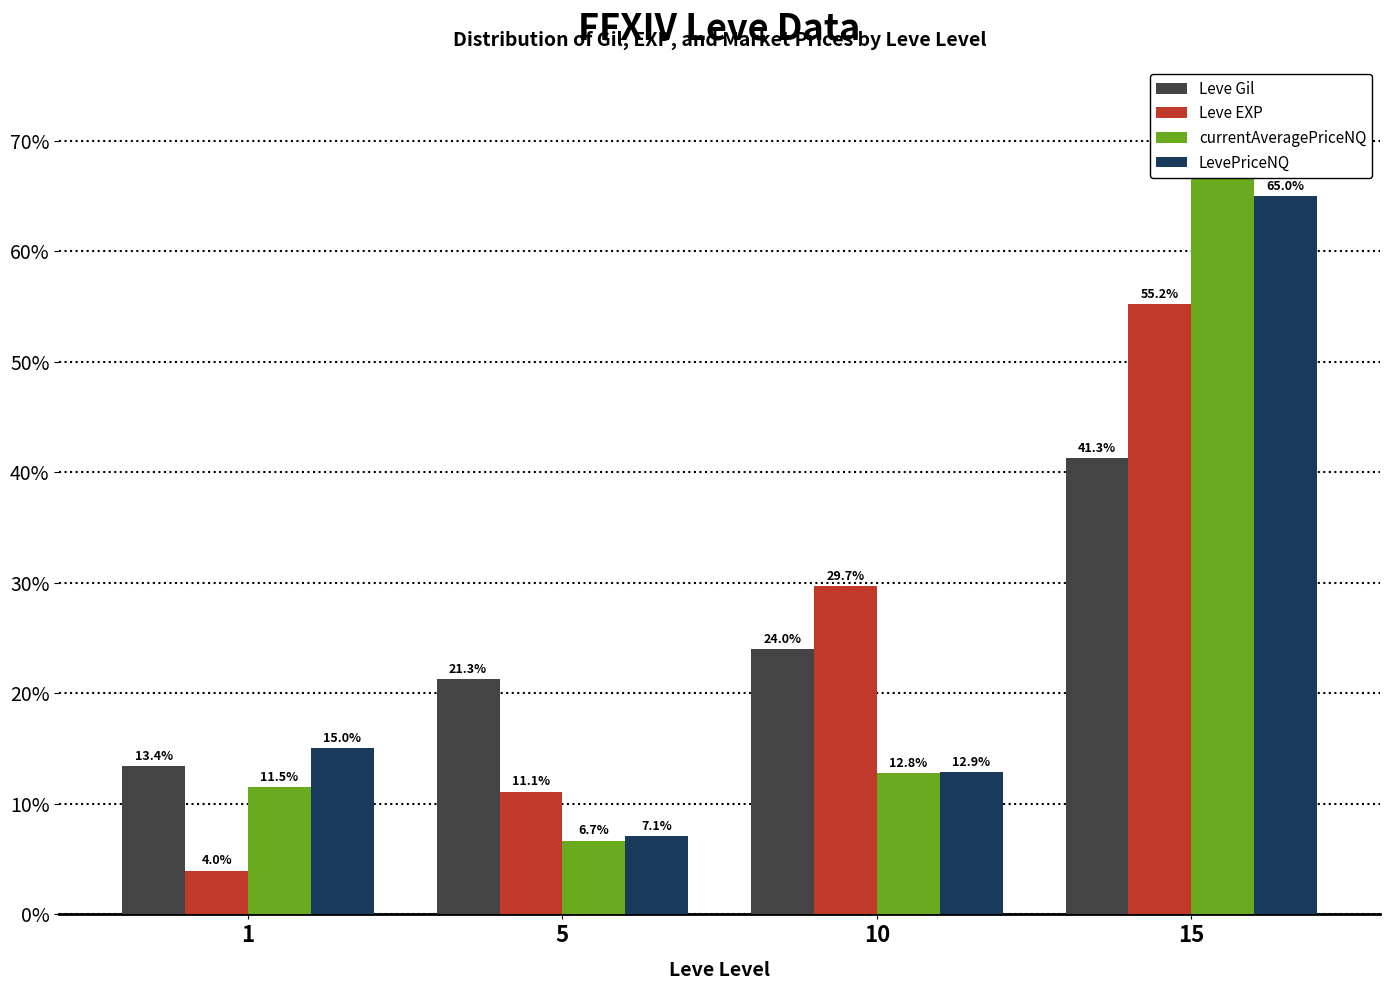

How many groups of bars are there?

4